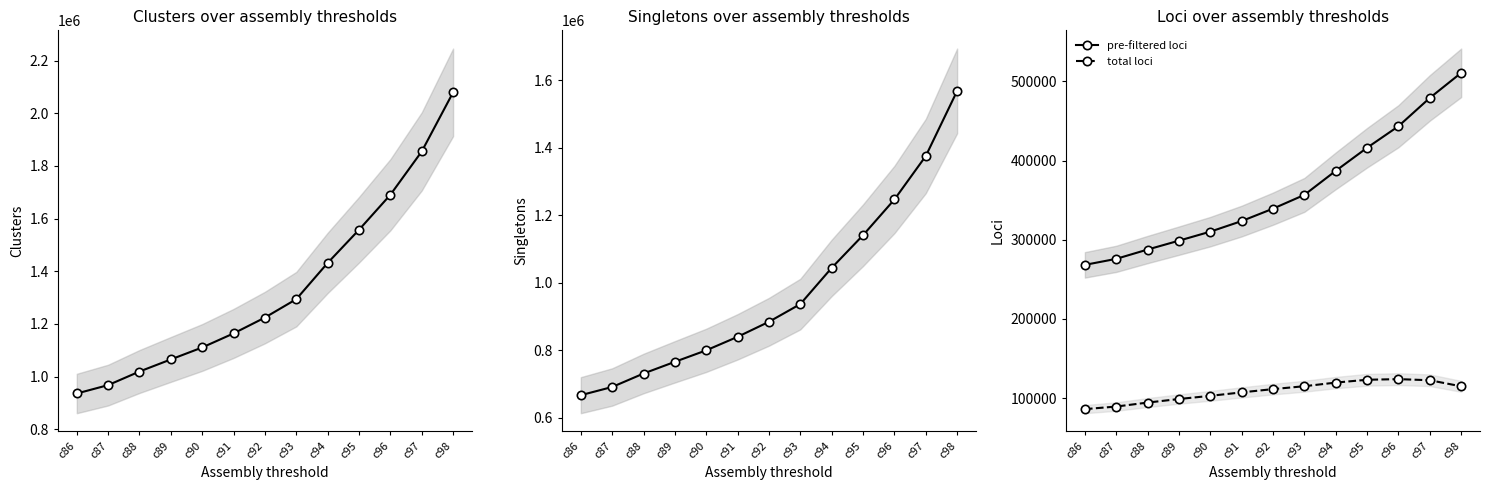

True or false: total loci has more than 0 interior local peaks.

True